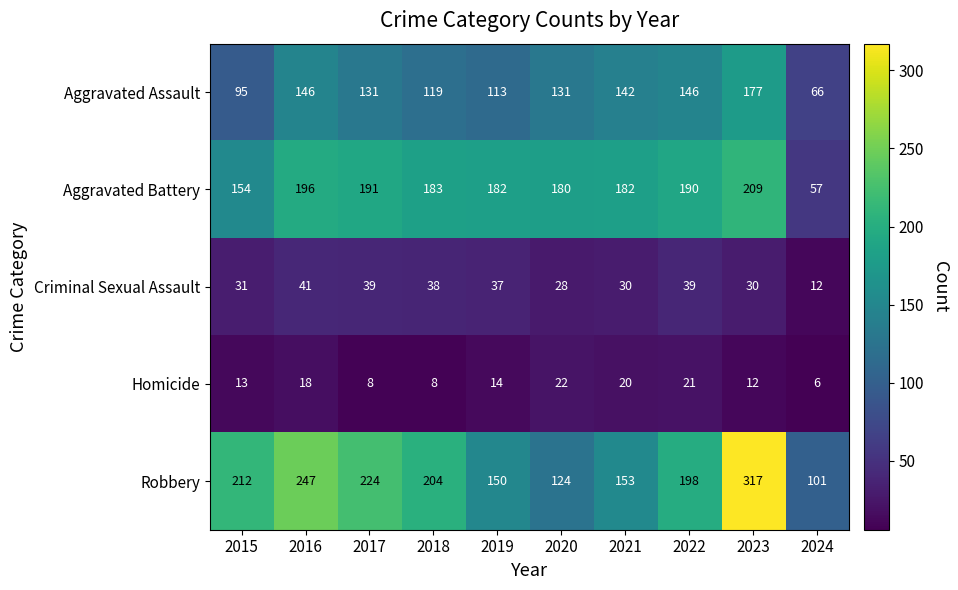

True or false: Robbery has a value of 101 at 2024.

True